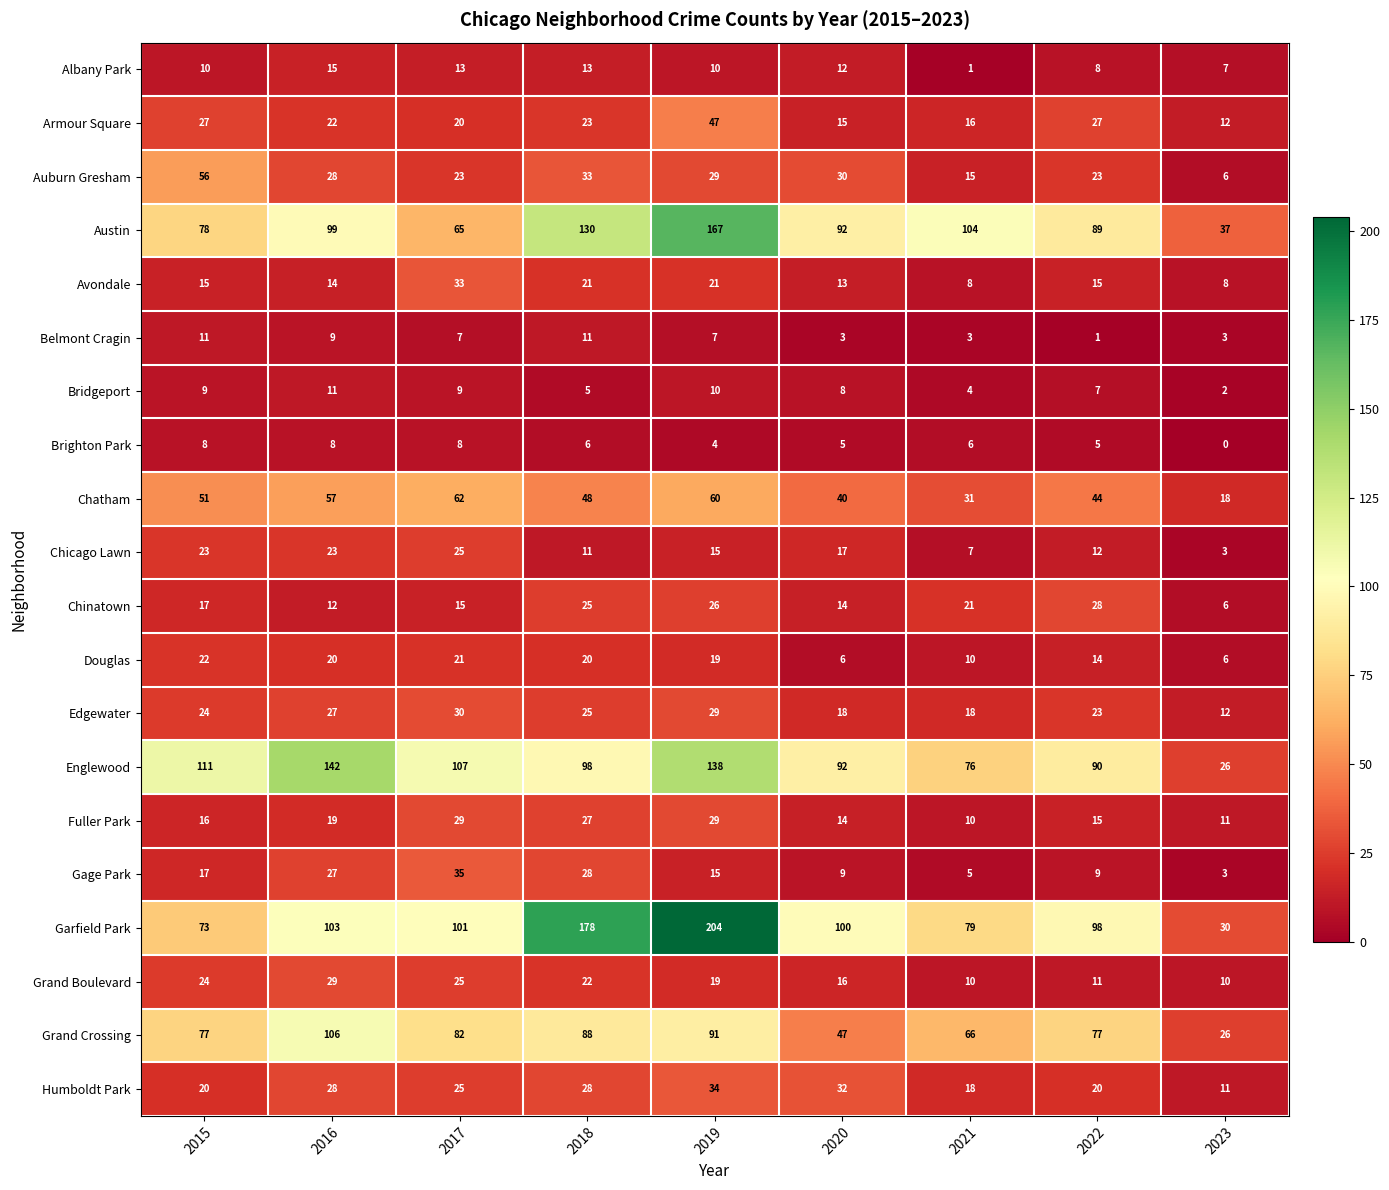

How many distinct data groups are displayed?

20